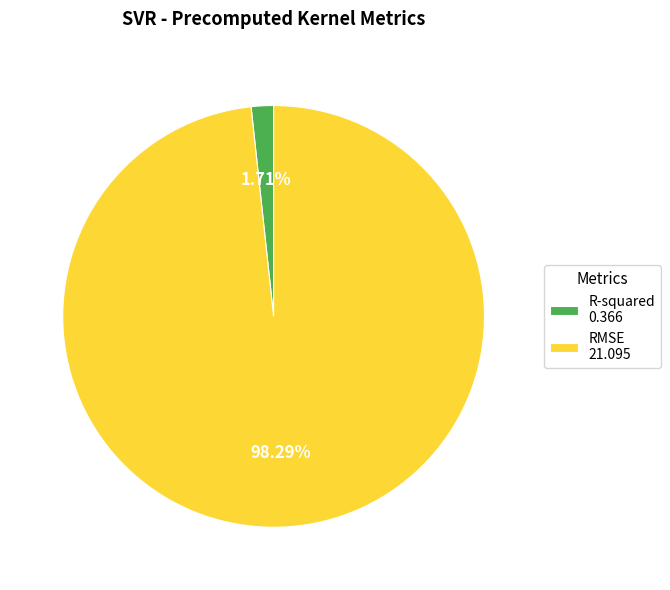

Which has a higher value, R-squared 0.366 or RMSE 21.095?

RMSE 21.095